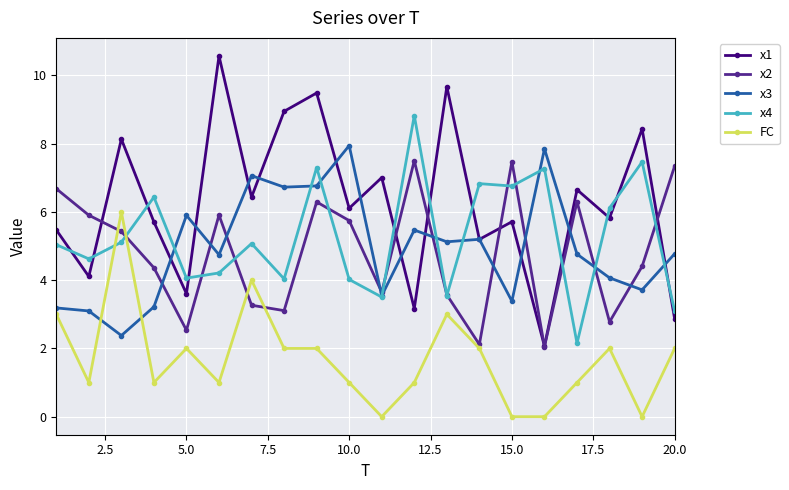

True or false: x4 has more than 1 points higher than both neighbors.

True